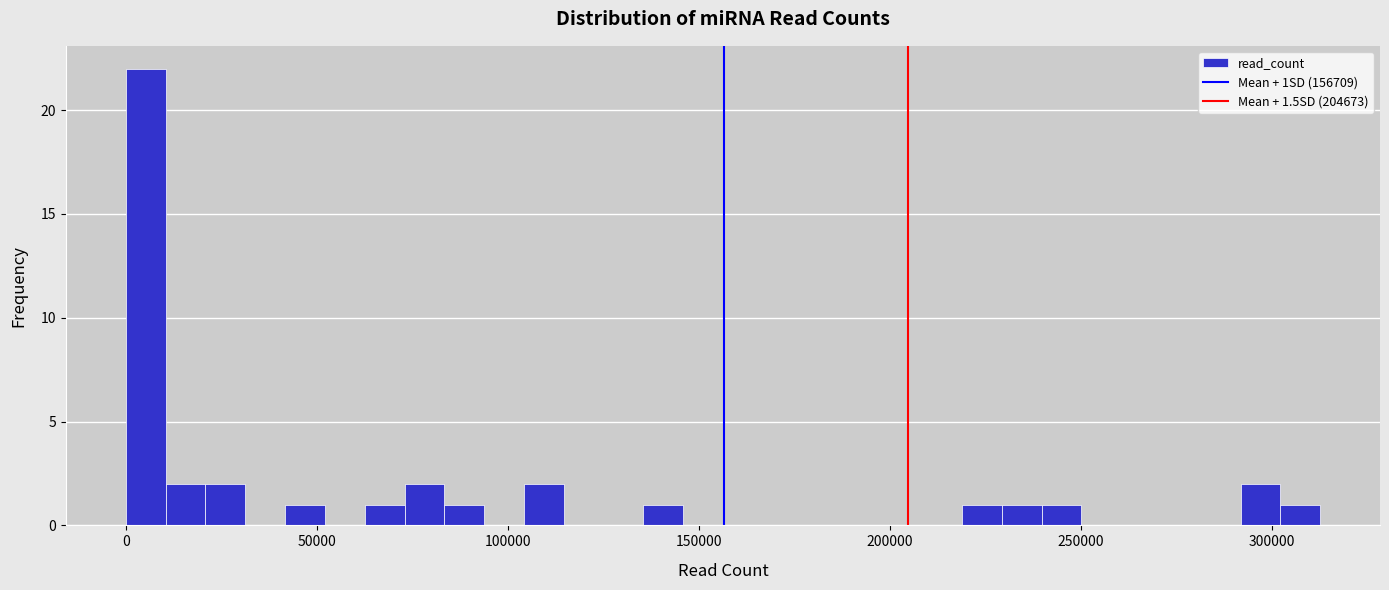

Read against the x-axis, roughly where is the centre of the tallest bar?

5000